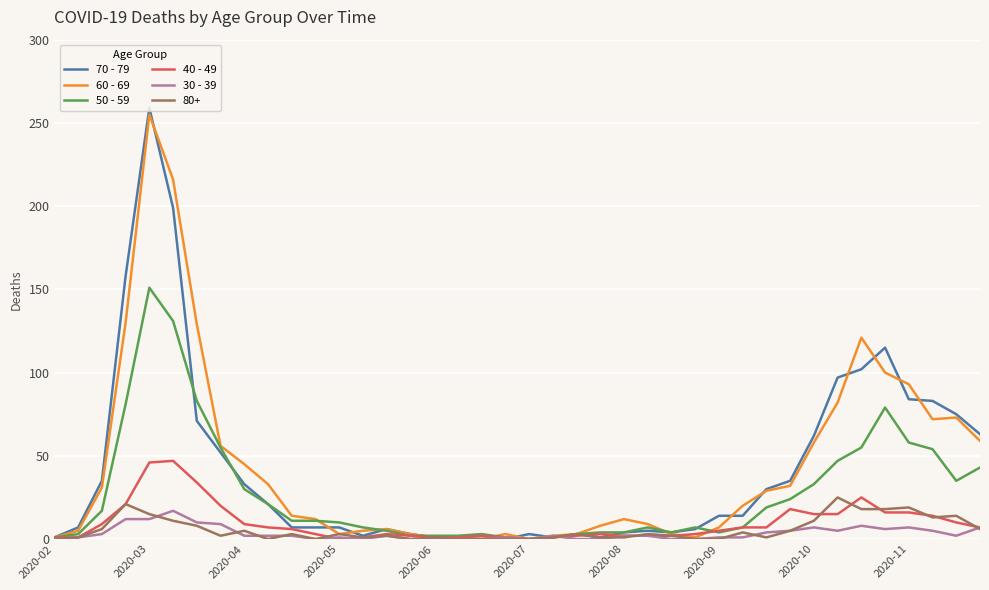

Which series has the largest range (max minus min)?

70 - 79